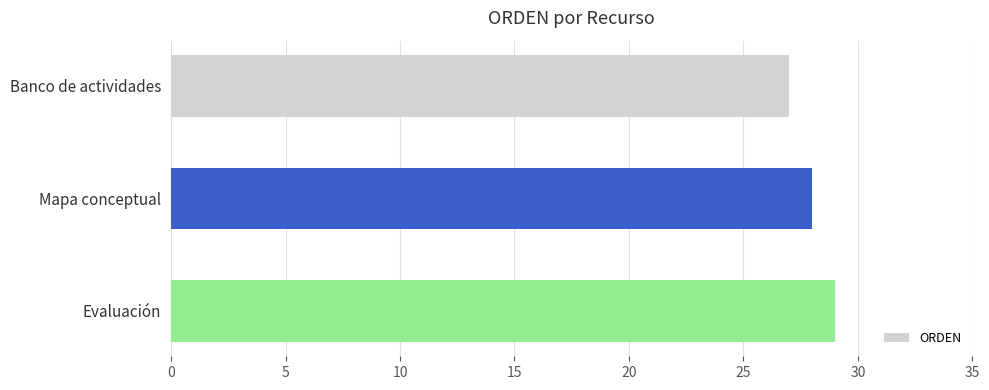

What is the difference between the second highest and minimum values?

1